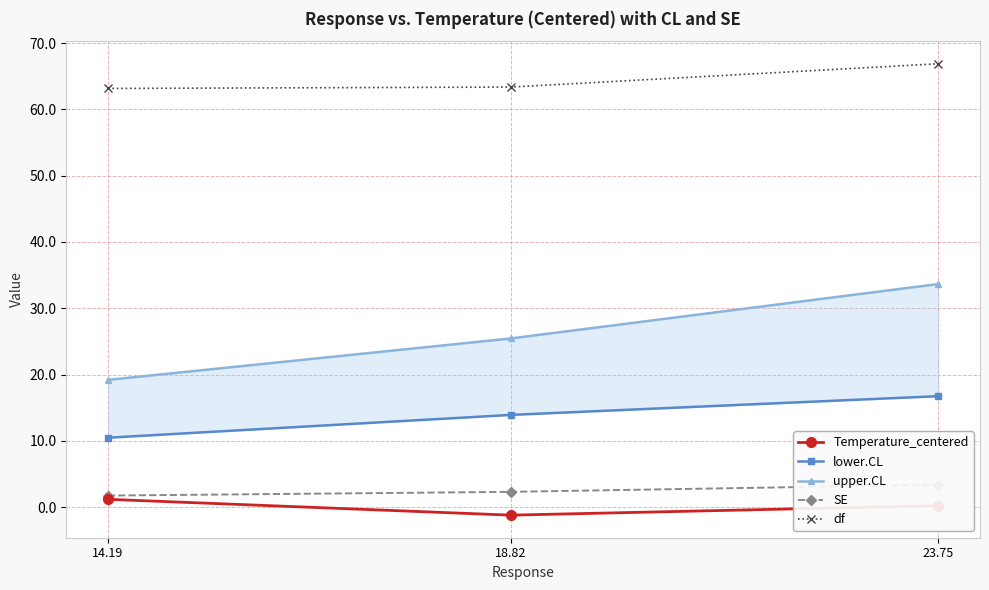

Which category has the highest value across all series?

23.75